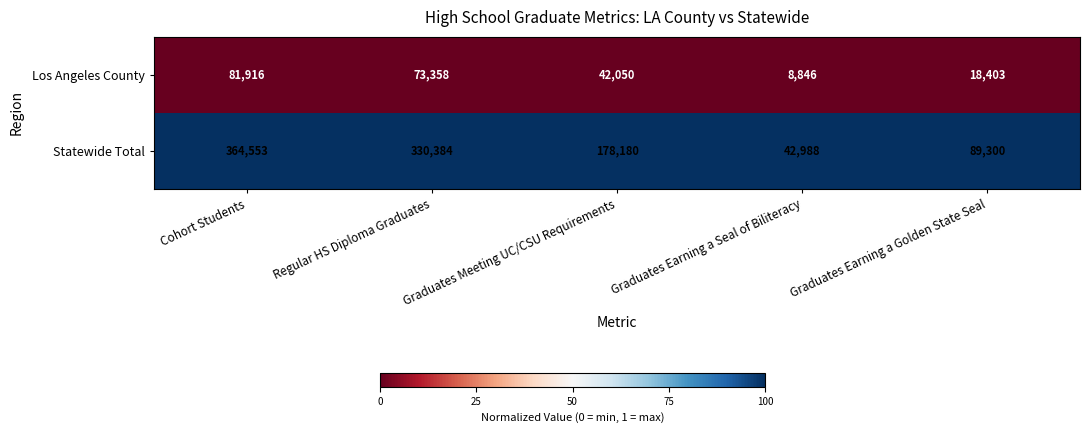

Is the value of Los Angeles County at Graduates Earning a Golden State Seal greater than the value of Statewide Total at Graduates Earning a Golden State Seal?

No